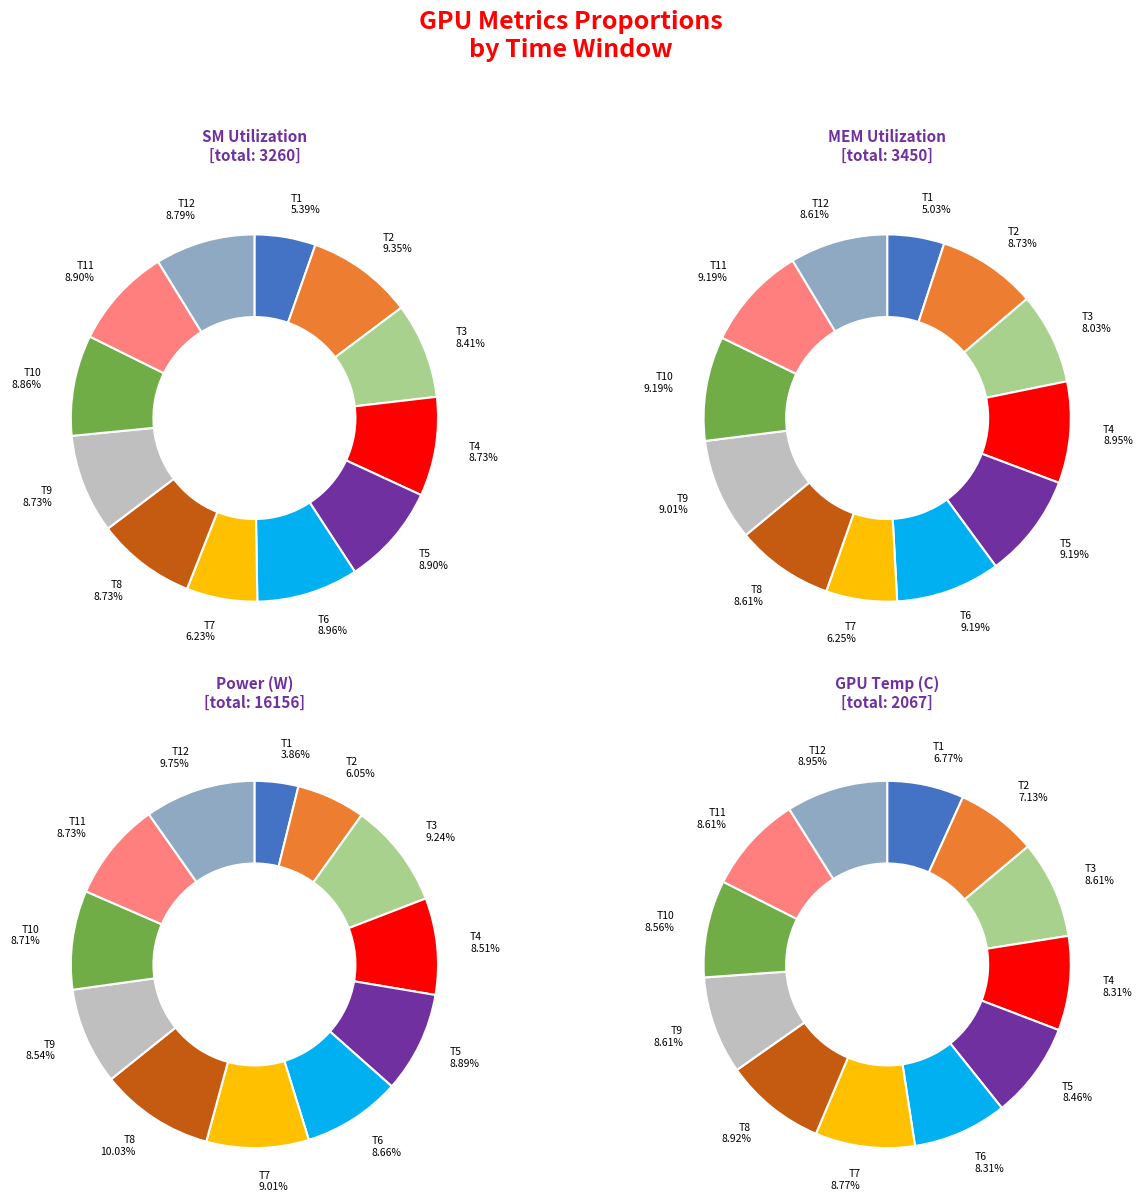

Which series has the widest spread of values?

pwr